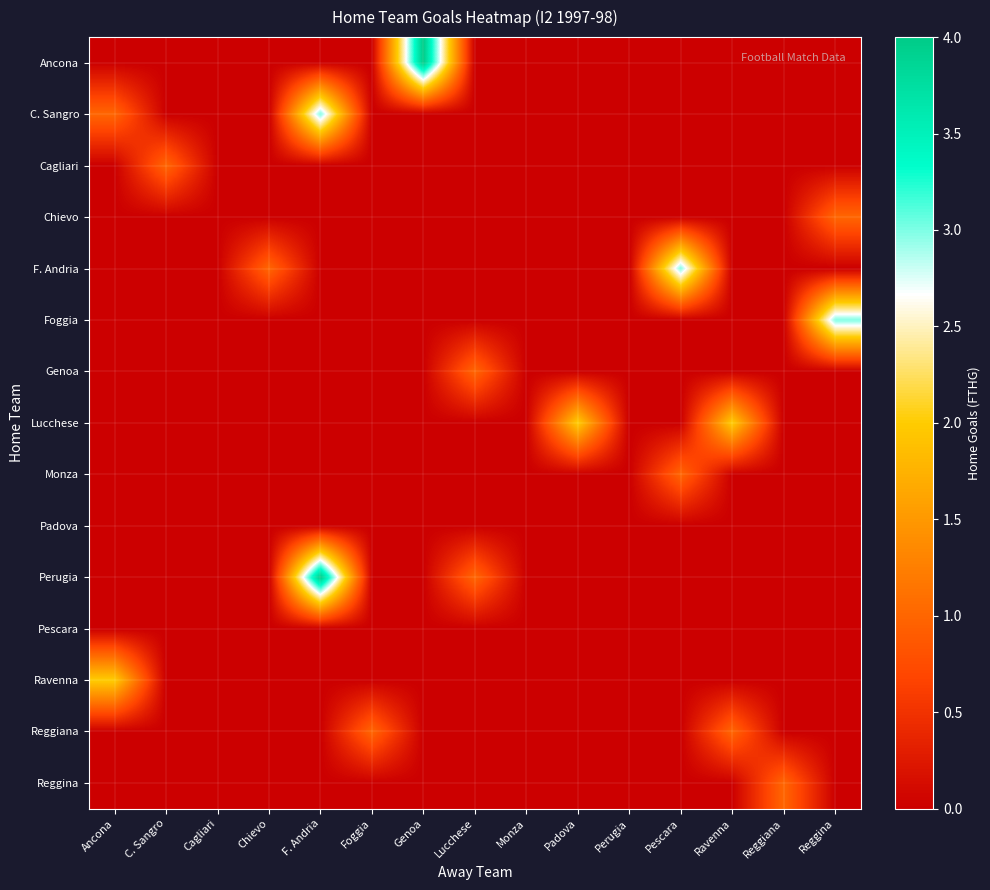

At how many categories does at least one series exceed 1?

7